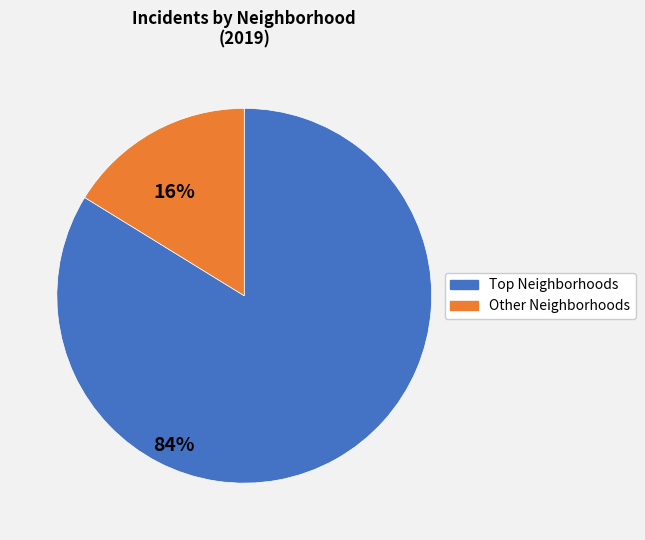

Is there any slice that represents more than half of the pie?

Yes